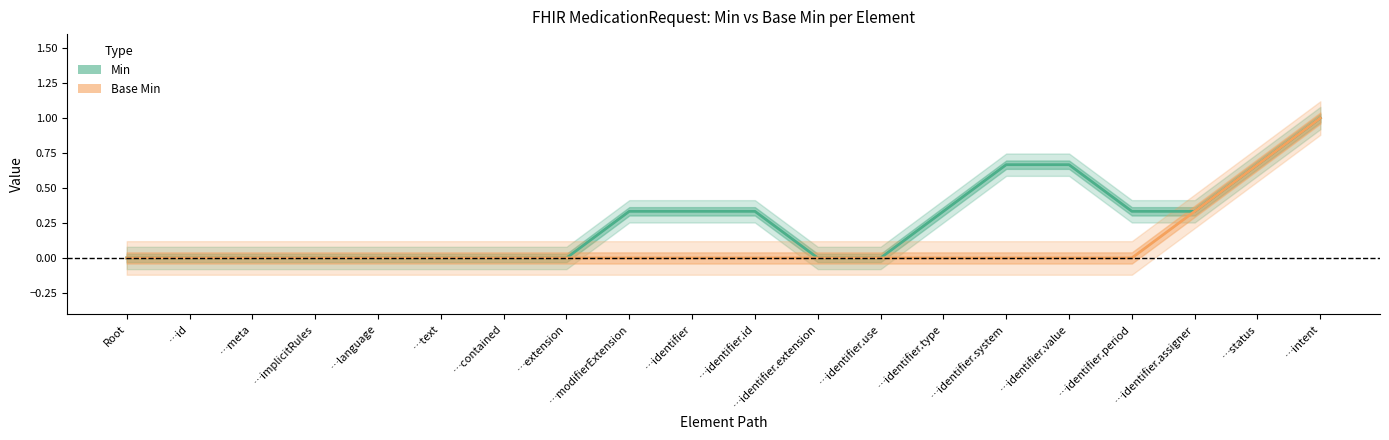

Is this an area chart (filled region under the line)?

No